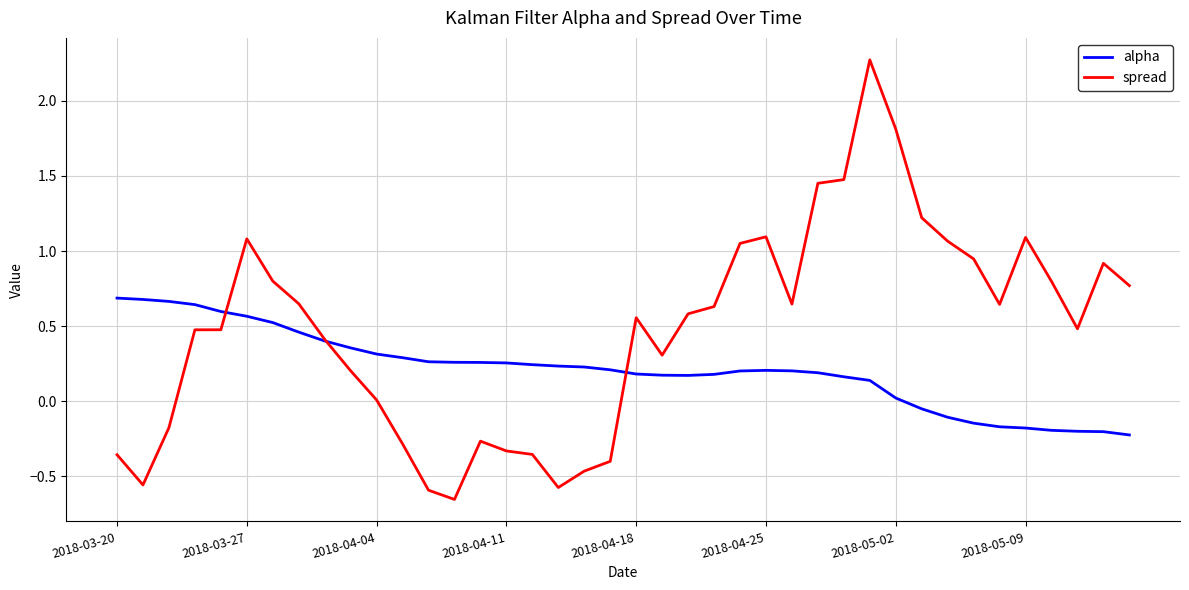

Which series has the largest total across all categories?

spread